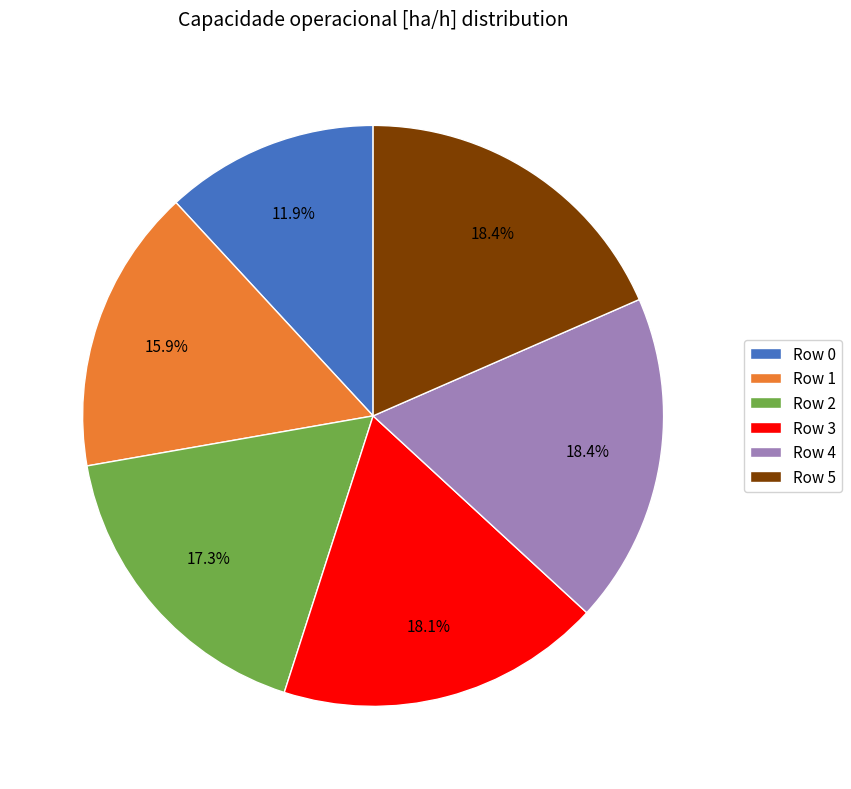

Do Row 3 and Row 5 together represent more than half of the pie?

No